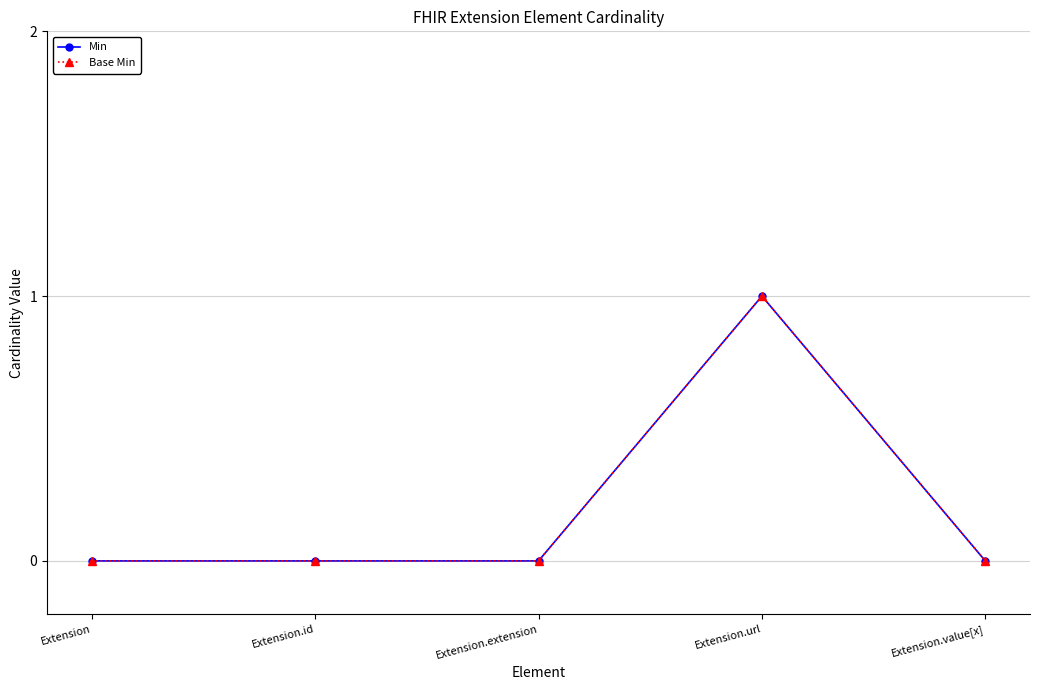

Is the value of Min at Extension.url greater than the value of Base Min at Extension.id?

Yes